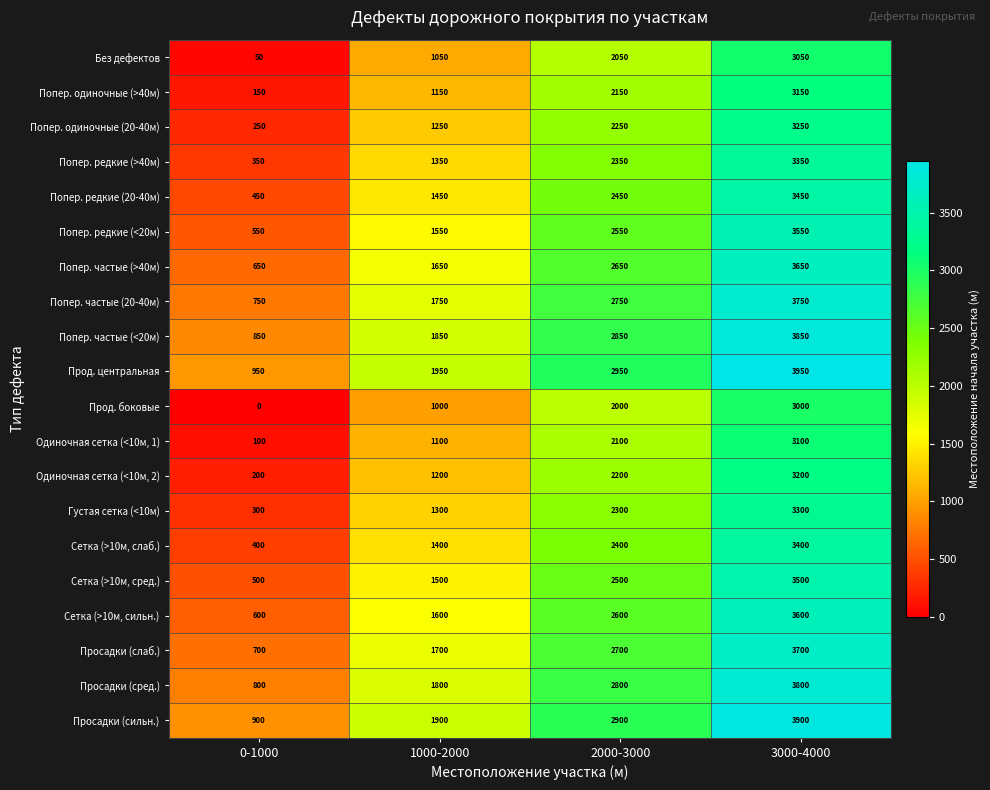

What is the sum of all Просадки (сред.) values?

9200